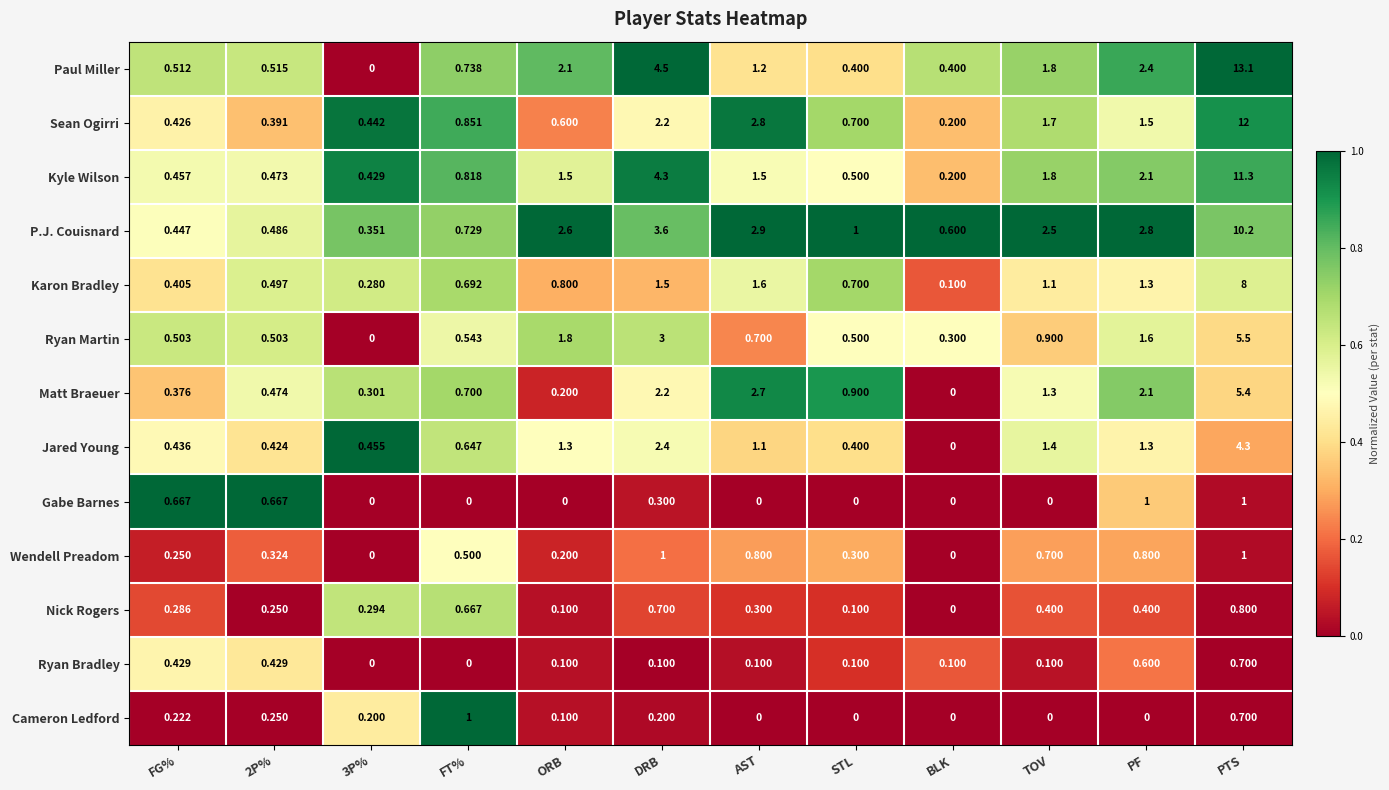

At which category is the sum across all series the highest?

PTS